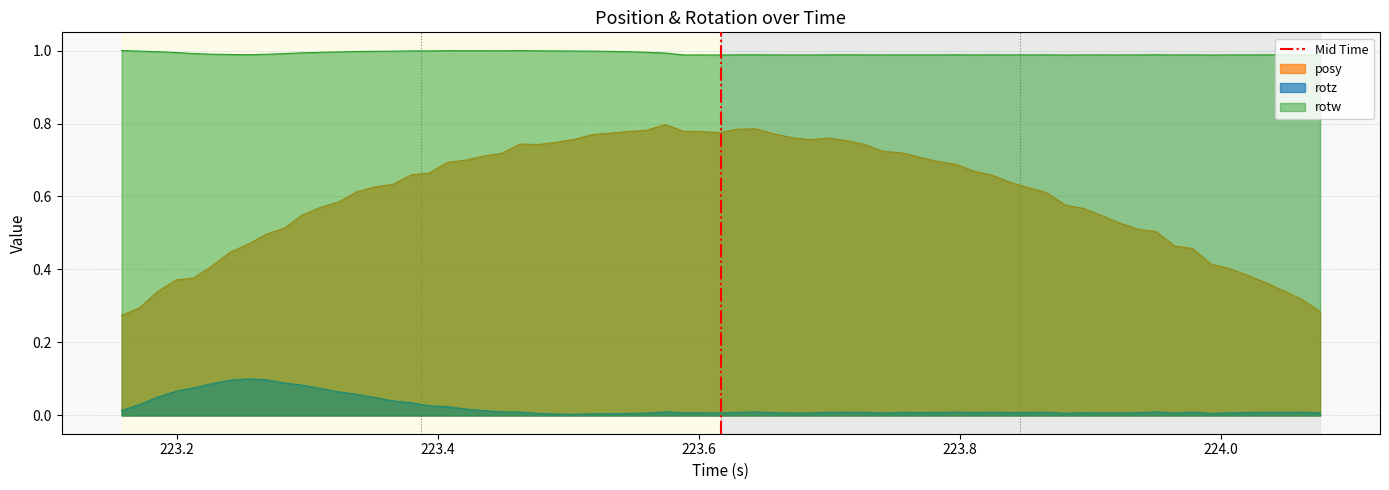

True or false: posy and rotw intersect in this chart.

False